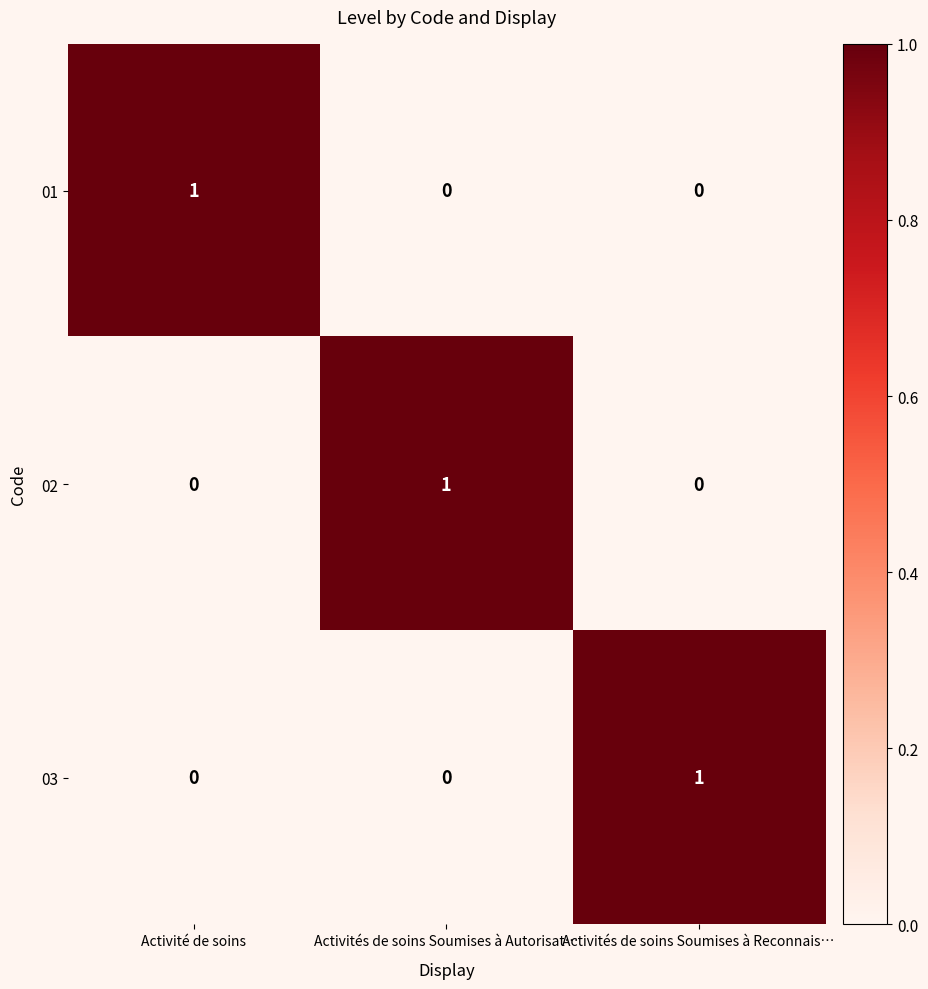

Count the number of data series in this chart.

3